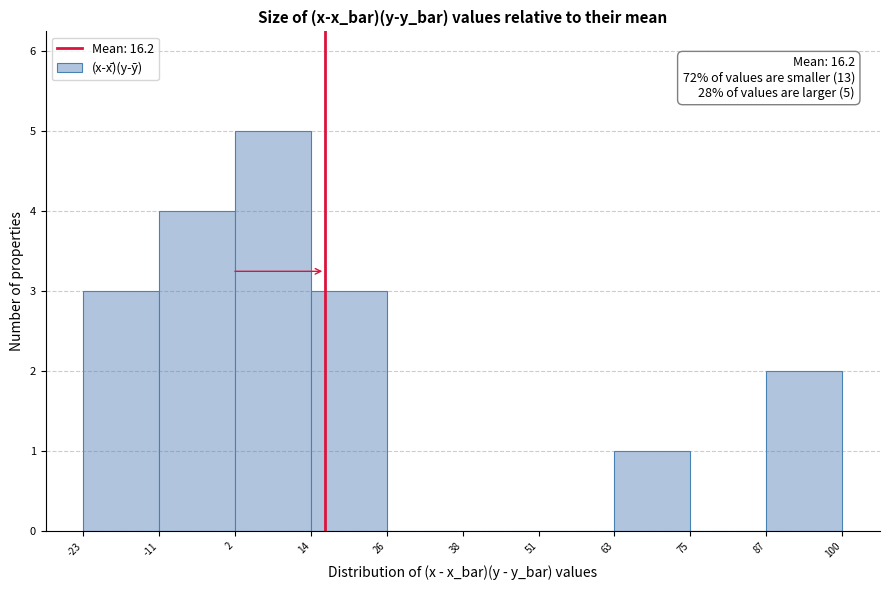

Over which range of the x-axis is the bar tallest?

2 to 14